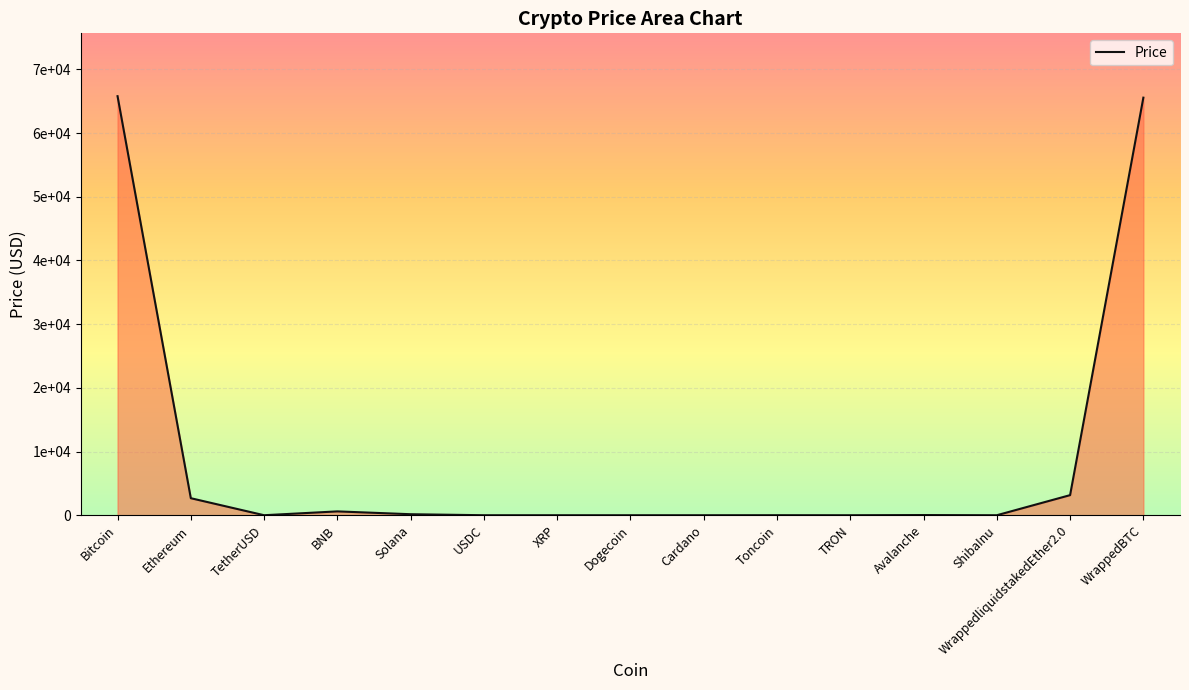

List the labels in order of value, largest first.

Bitcoin, WrappedBTC, WrappedliquidstakedEther2.0, Ethereum, BNB, Solana, Avalanche, Toncoin, TetherUSD, USDC, XRP, Cardano, TRON, Dogecoin, ShibaInu